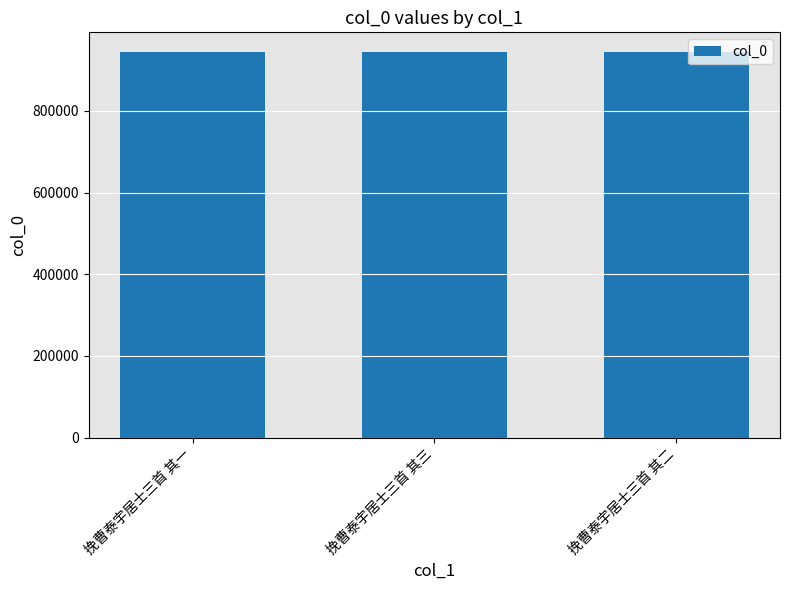

What is the sum of all values?

2836161